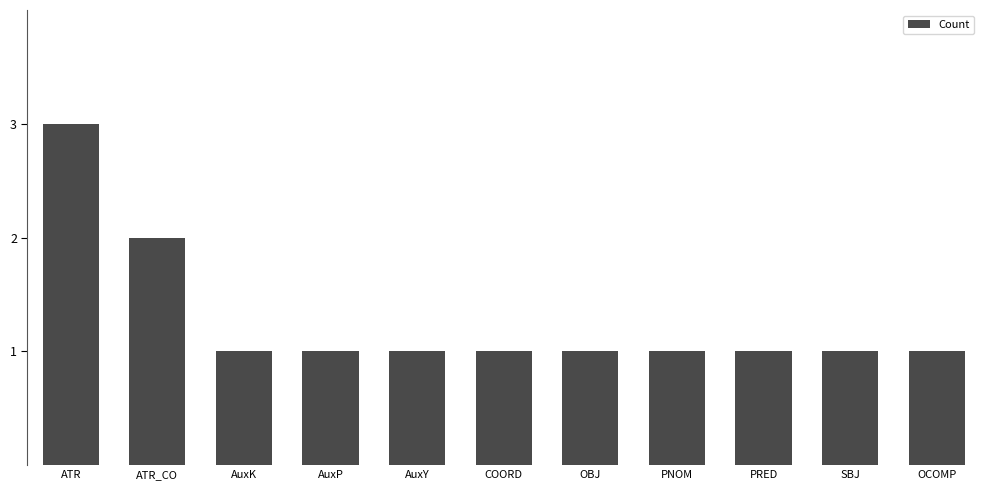

Does the chart contain stacked bars?

No